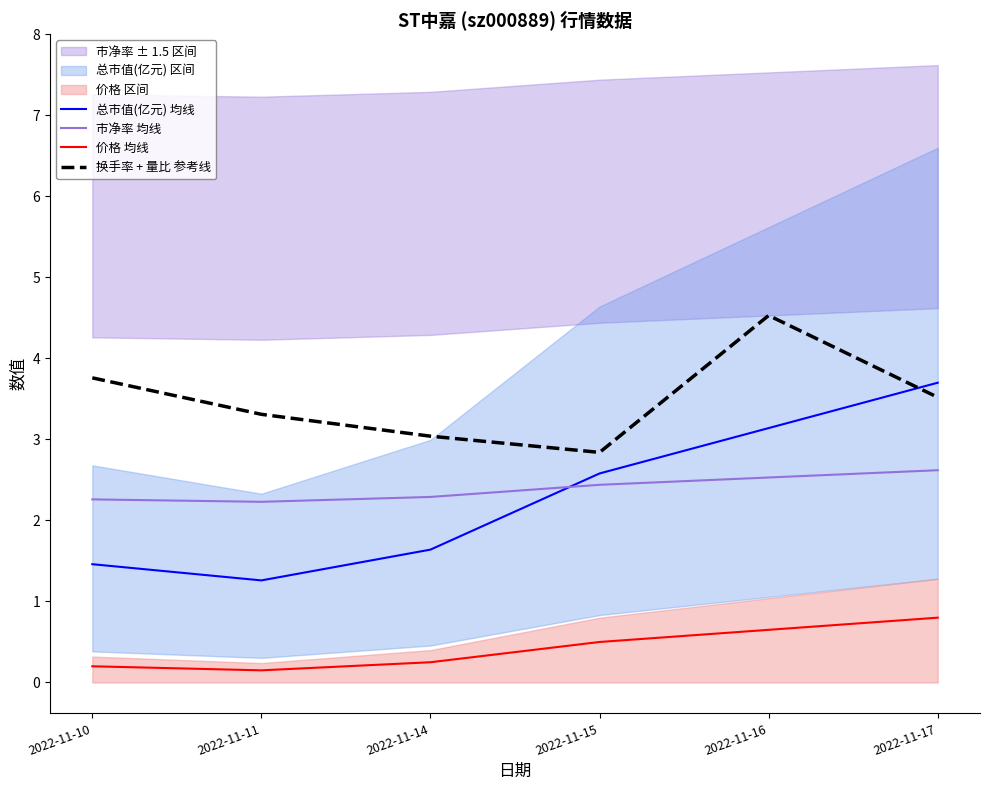

True or false: 总市值(亿元) 均线 and 换手率 + 量比 参考线 intersect in this chart.

True